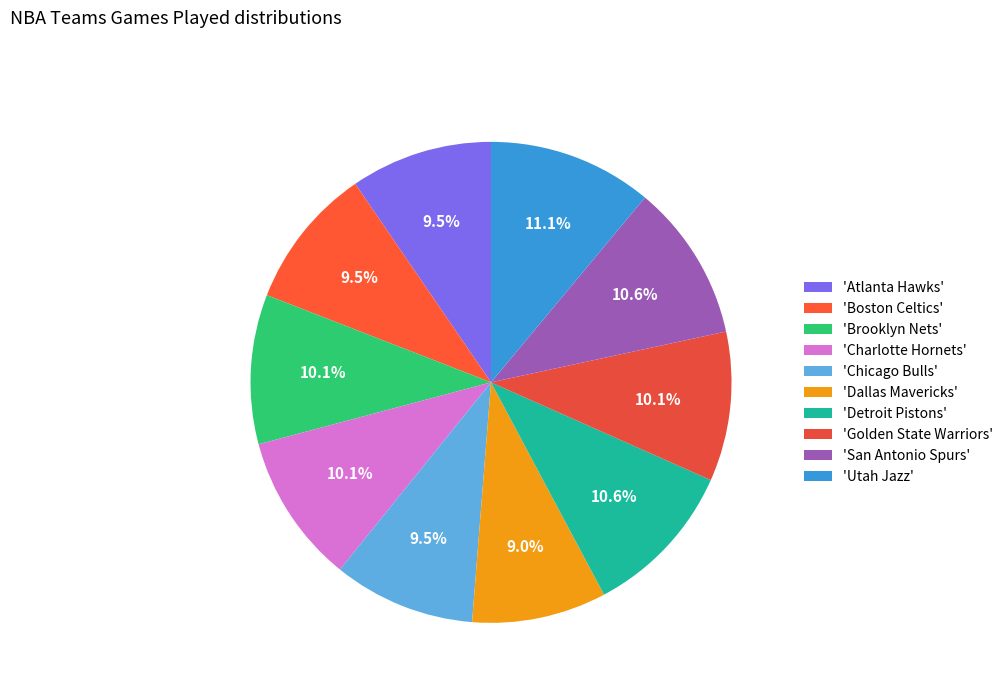

How many segments does this pie chart have?

10